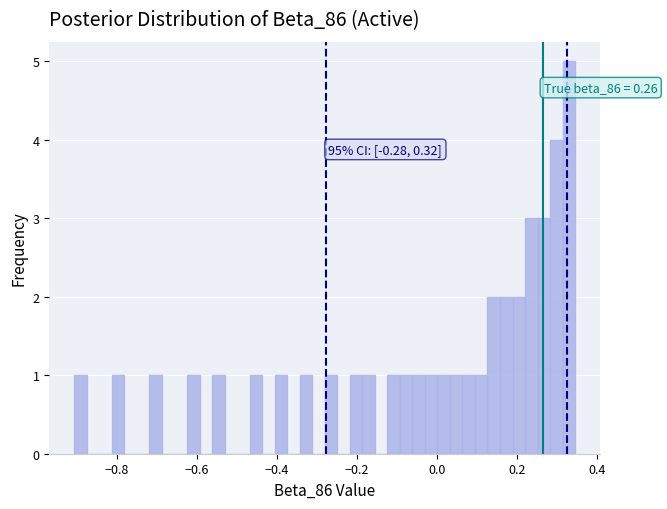

Read against the x-axis, roughly where is the centre of the tallest bar?

0.32